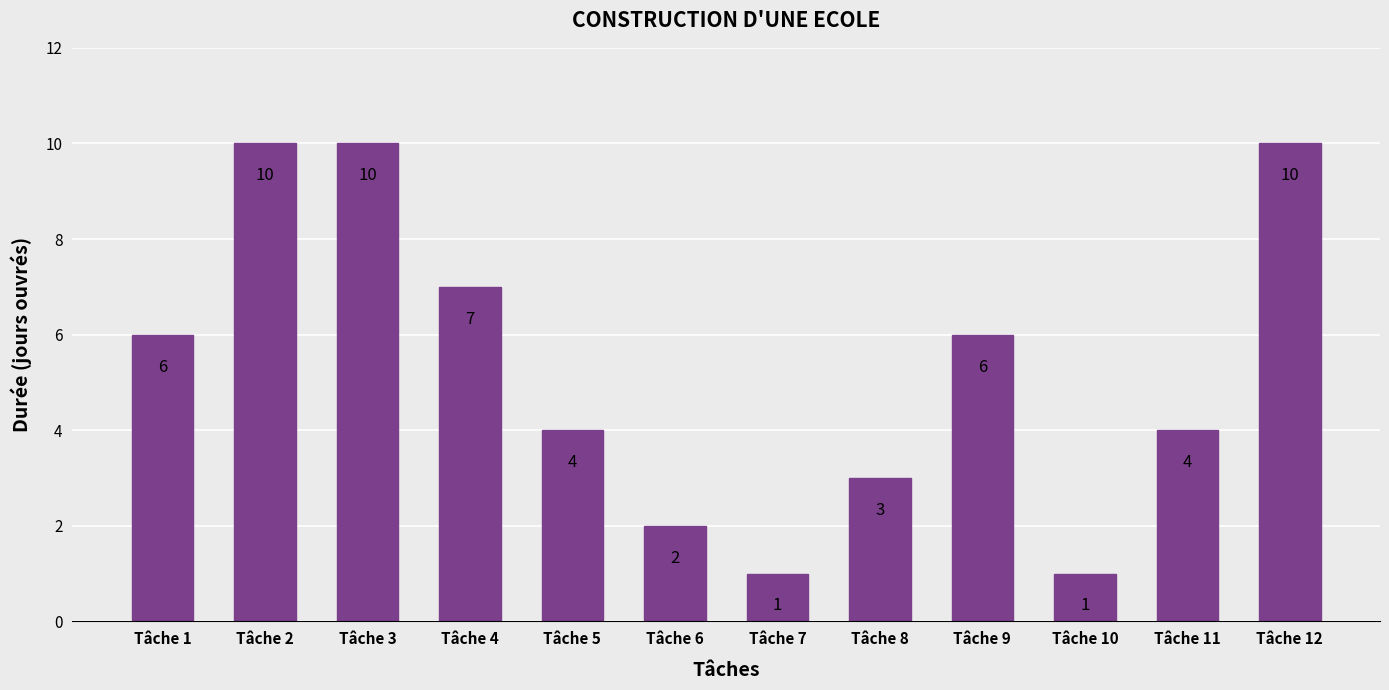

How many values are between 3 and 10?

9